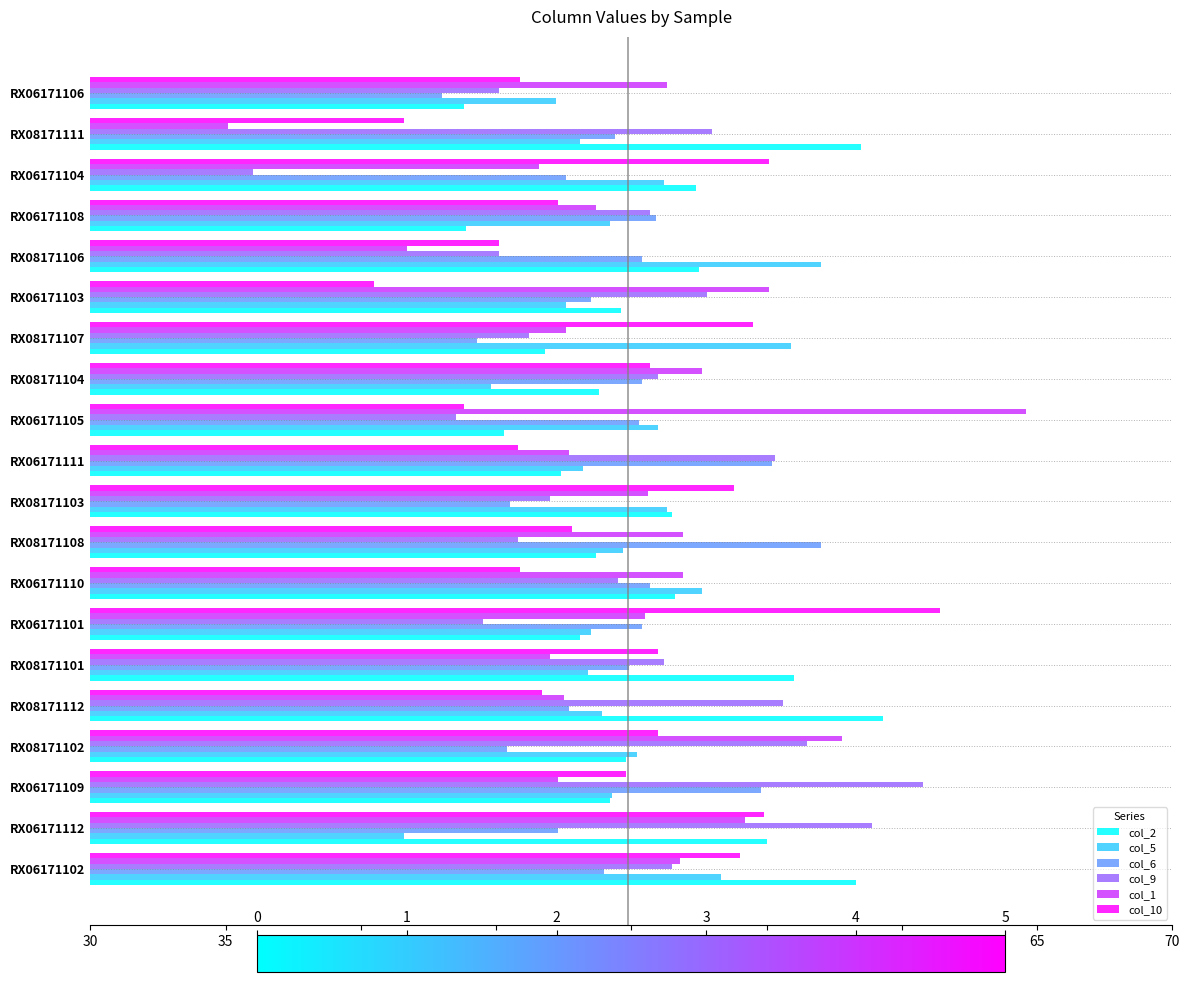

What is the difference between the highest and lowest values at RX06171106?

8.3